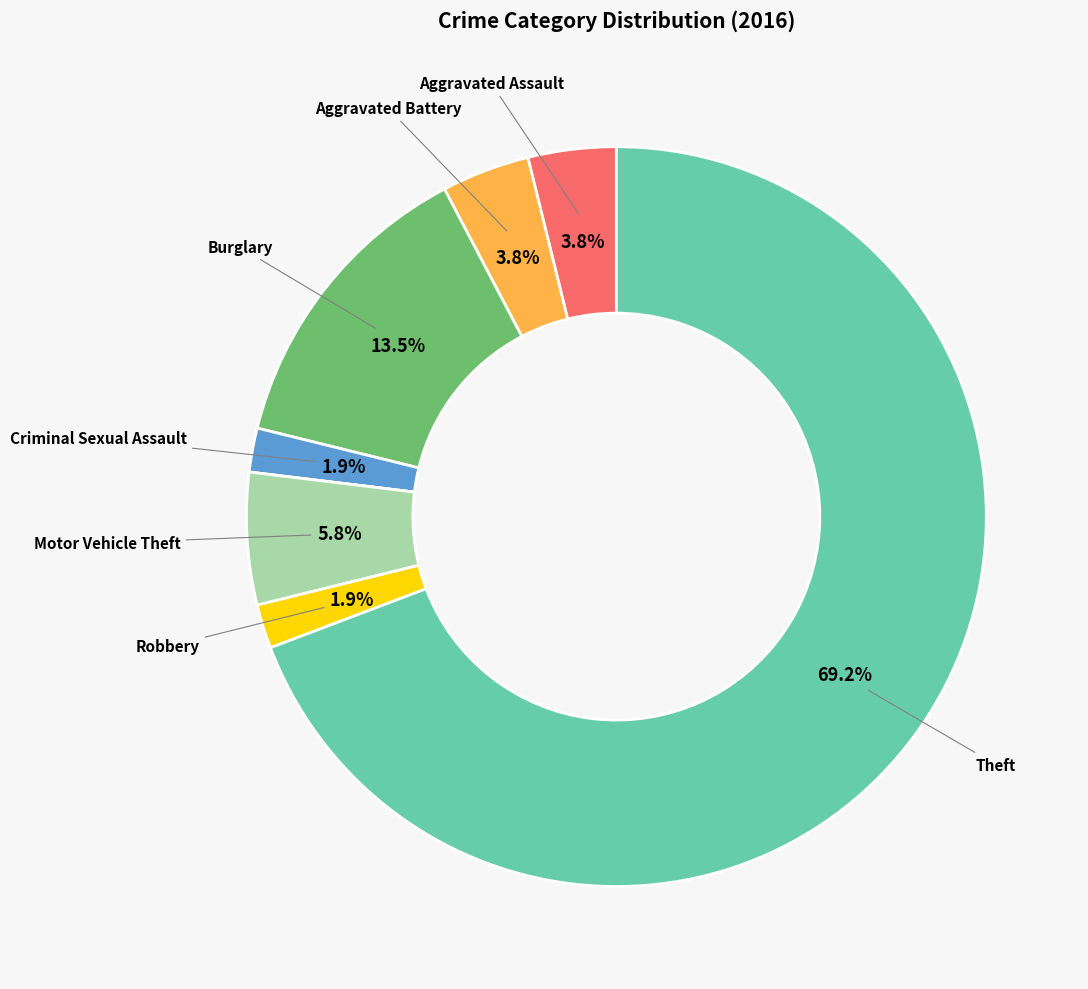

Does any single category account for the majority?

Yes